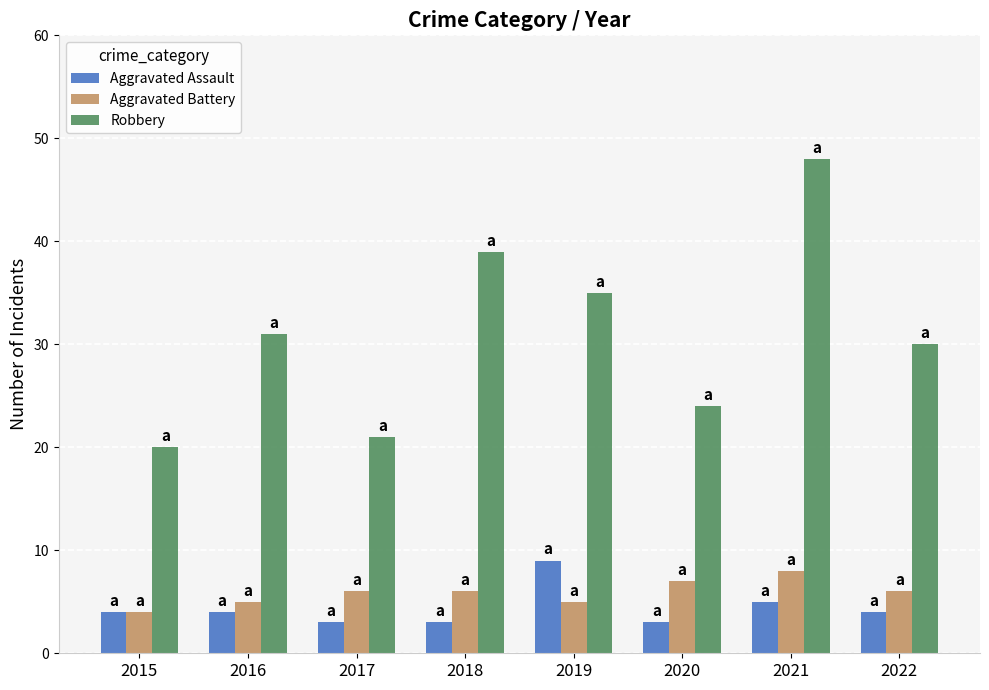

Which series has the largest total across all categories?

Robbery